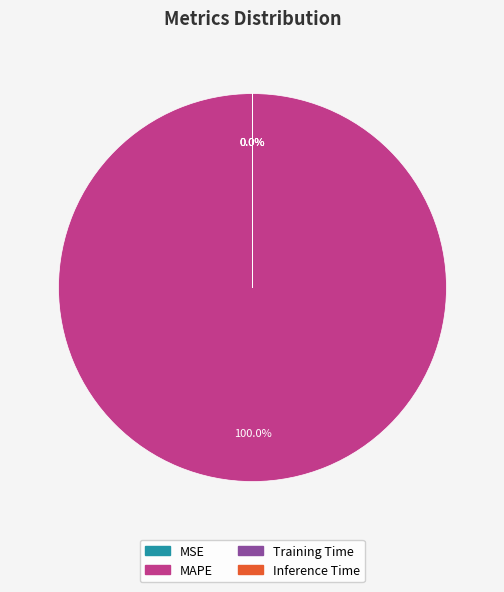

To the nearest percent, what is the difference between the largest and smallest slice percentages?

100%